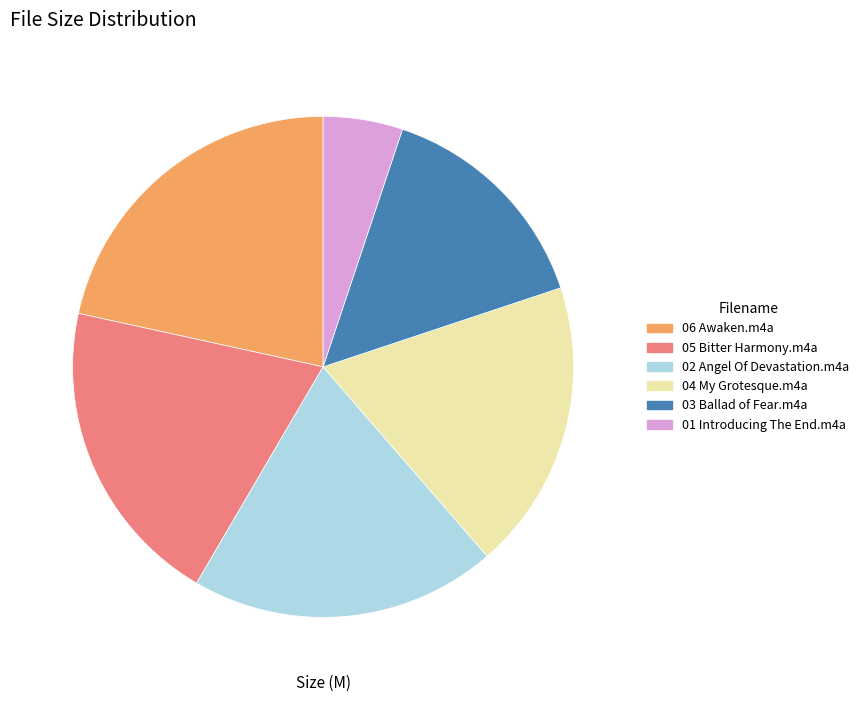

True or false: 01 Introducing The End.m4a accounts for 5% of the total.

True